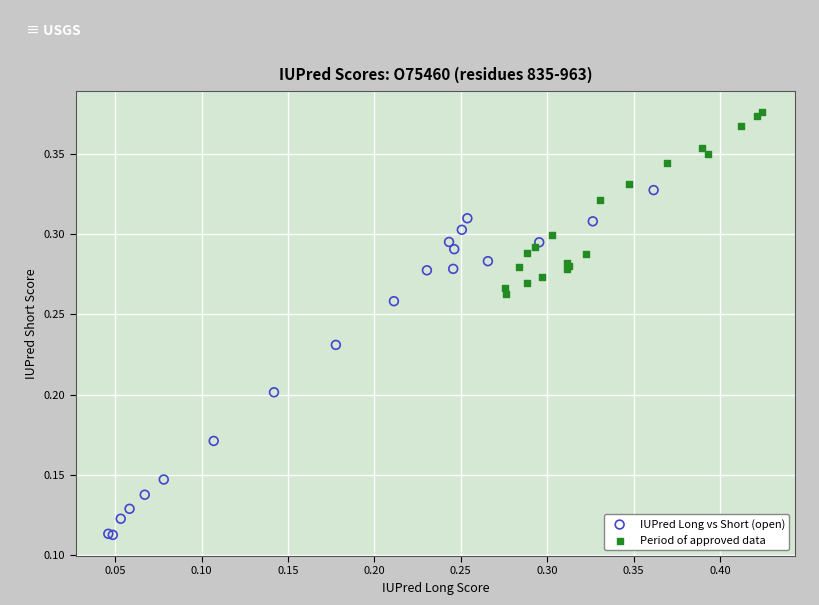

What are all the series names shown in the legend?

IUPred Long vs Short (open), Period of approved data